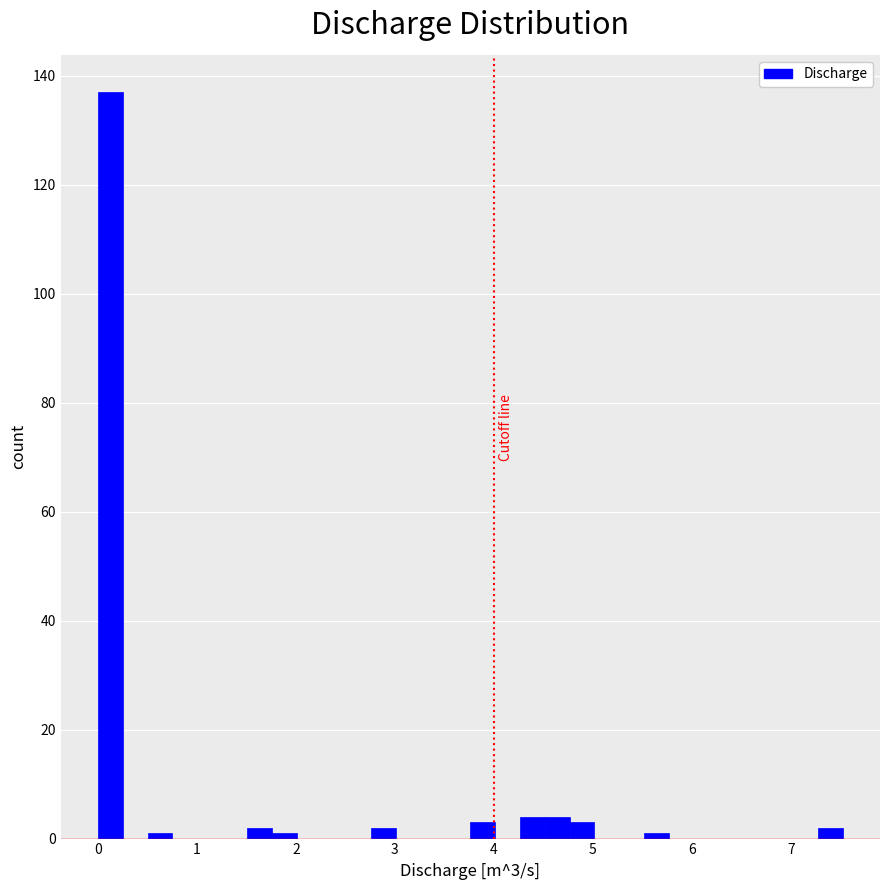

Read against the x-axis, roughly where is the centre of the tallest bar?

0.1